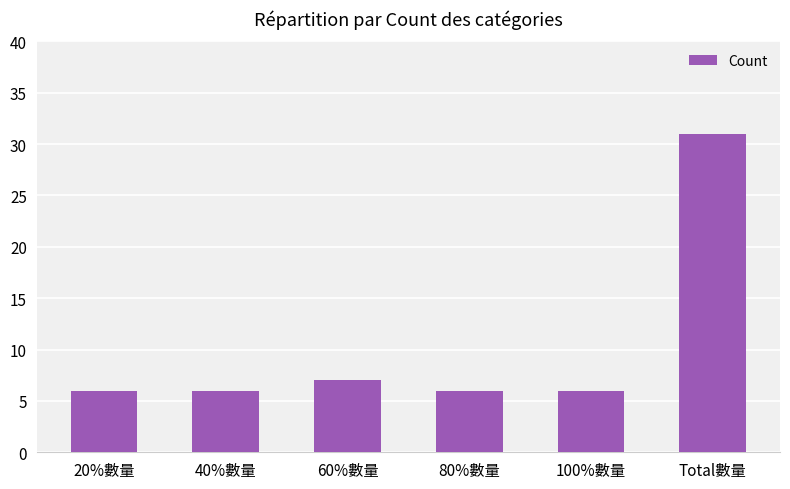

What is the label of the 2nd bar from the right?

100%數量